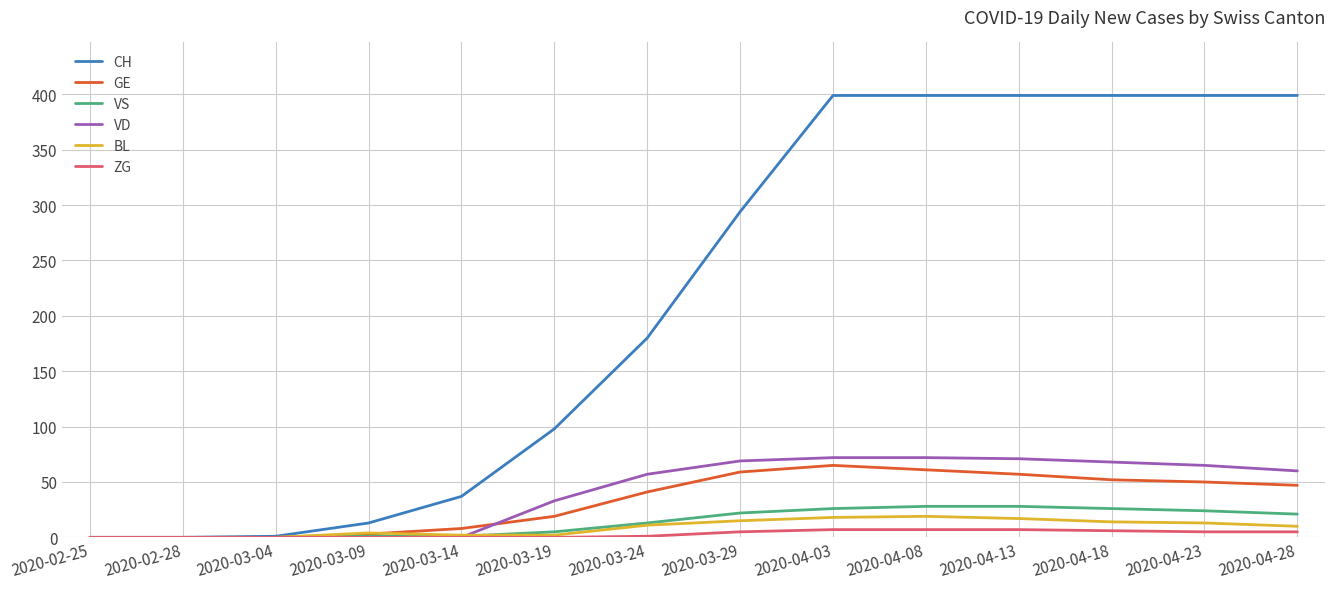

Which series has the largest range (max minus min)?

CH